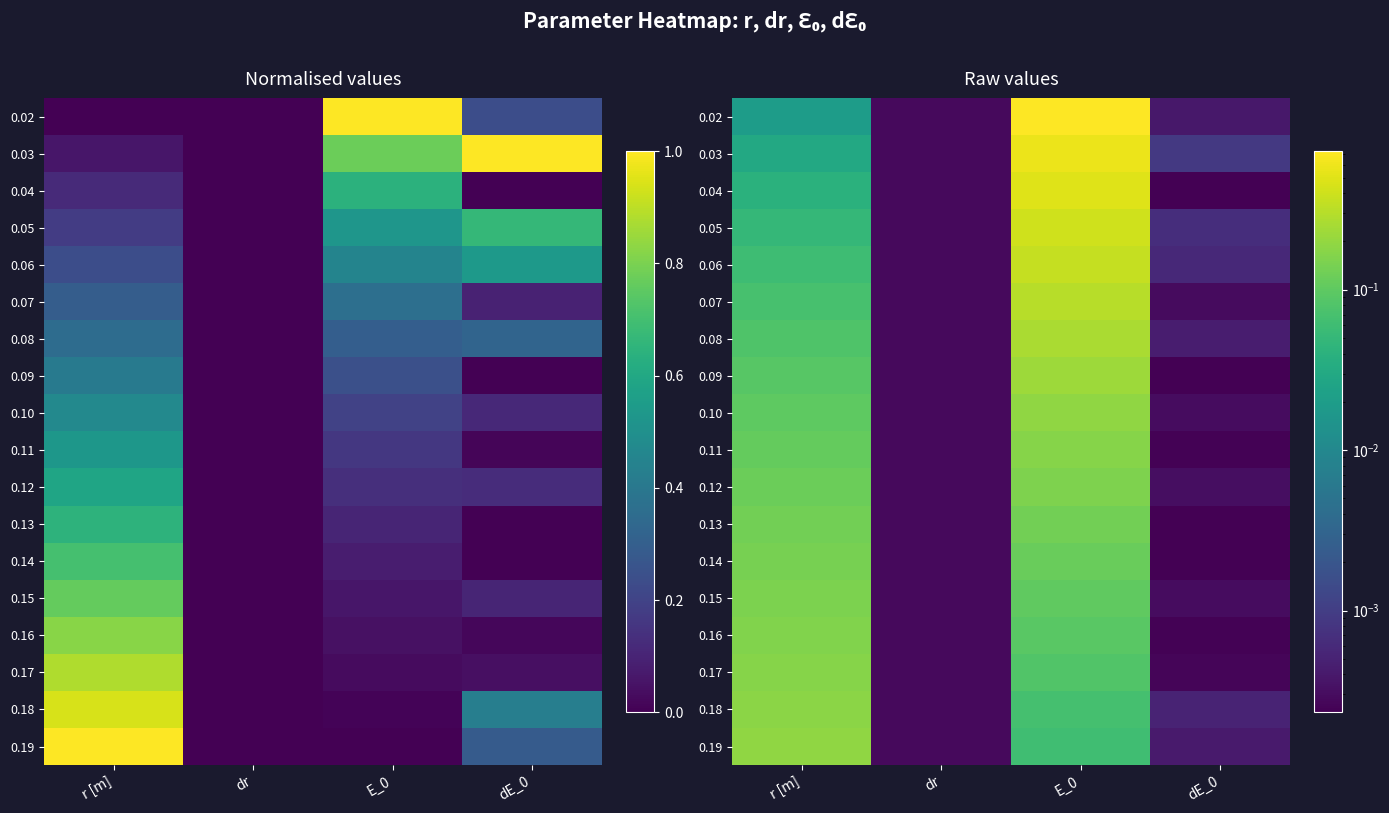

How many distinct data groups are displayed?

18